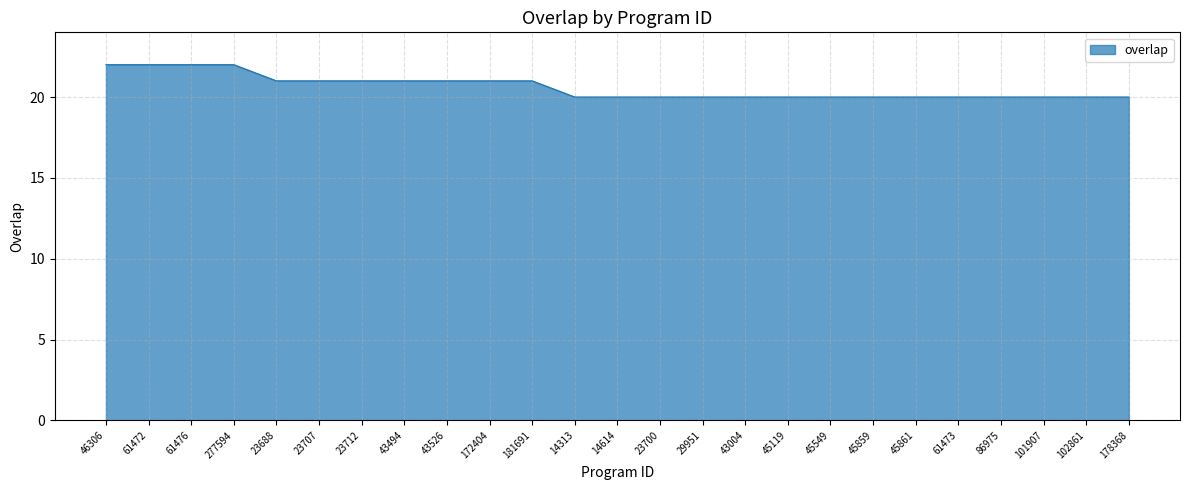

Approximately how many times larger is the value at 102861 compared to 86975?

1.0